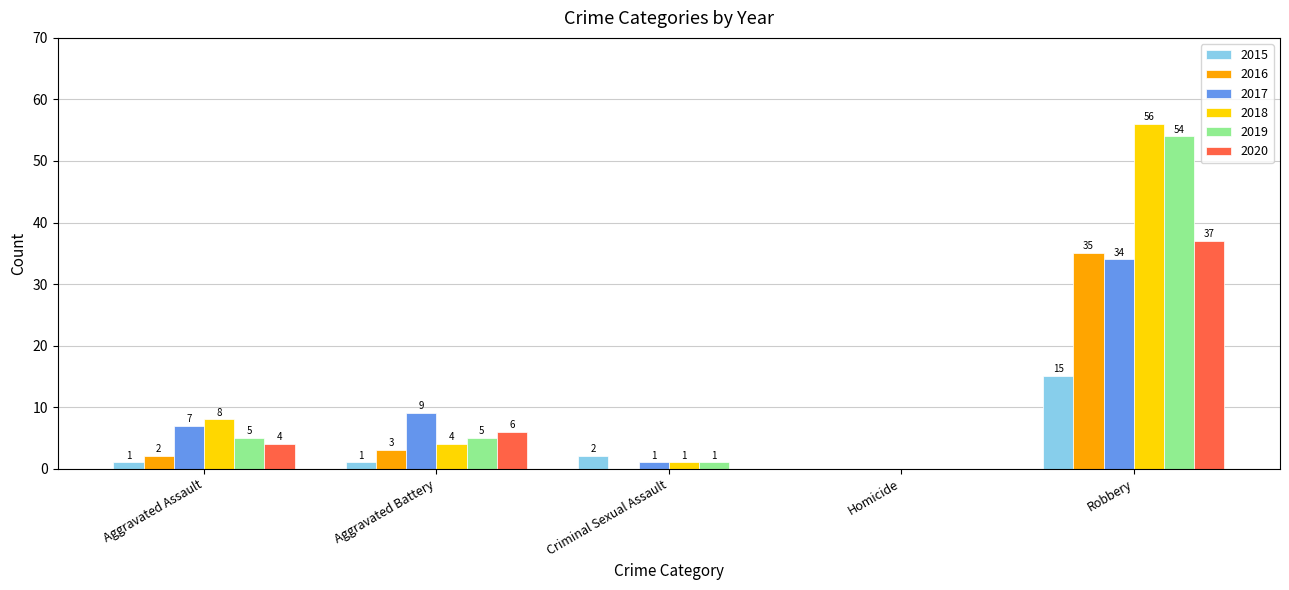

What is the sum of the 2016 values at Aggravated Assault and Robbery?

37